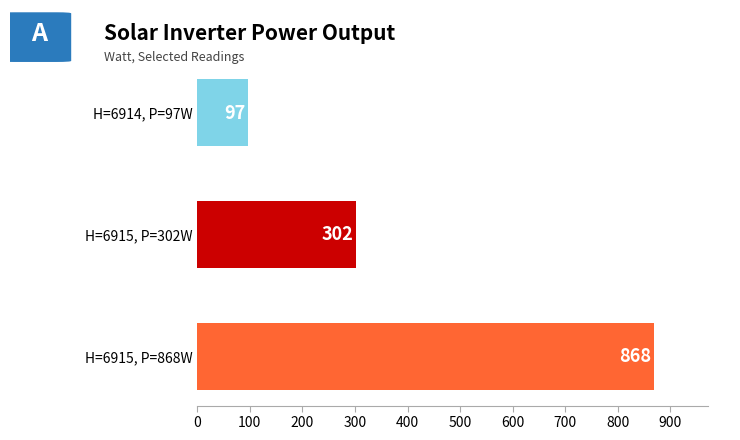

List the labels in order of value, largest first.

H=6915, P=868W, H=6915, P=302W, H=6914, P=97W